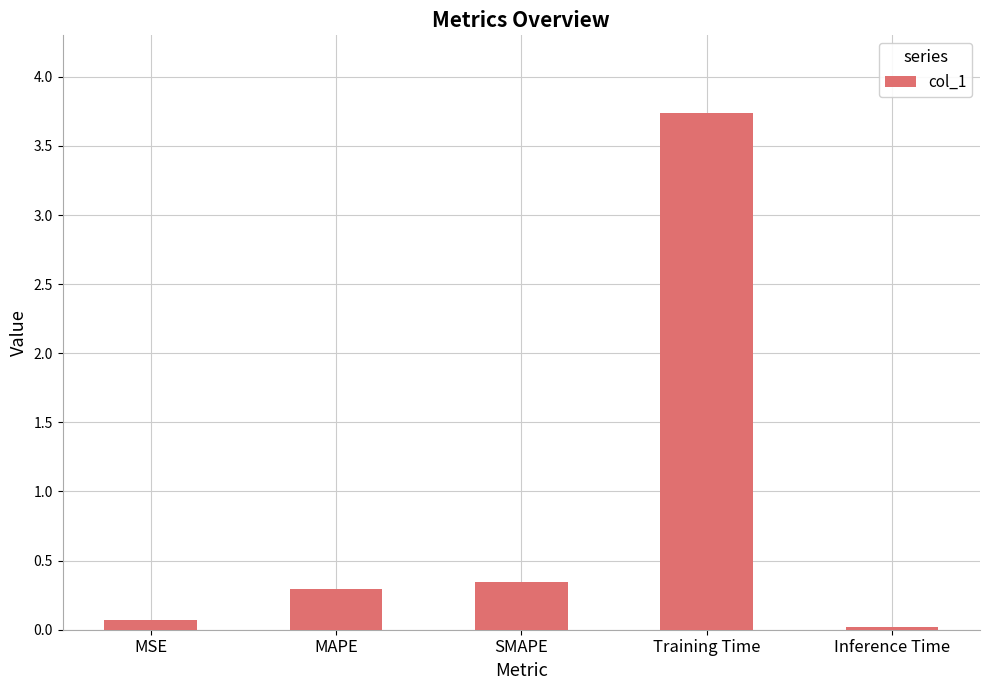

Rank the categories by value from highest to lowest.

Training Time, SMAPE, MAPE, MSE, Inference Time